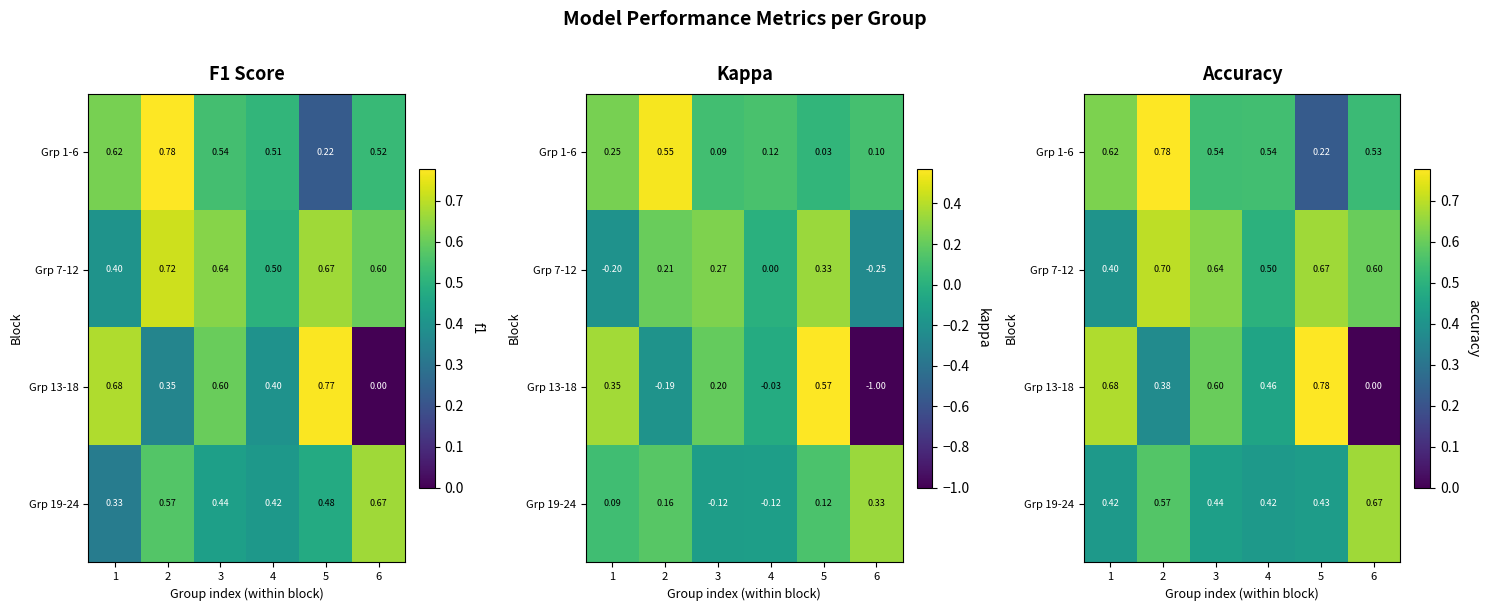

Which has a higher value, 2 or 6?

2